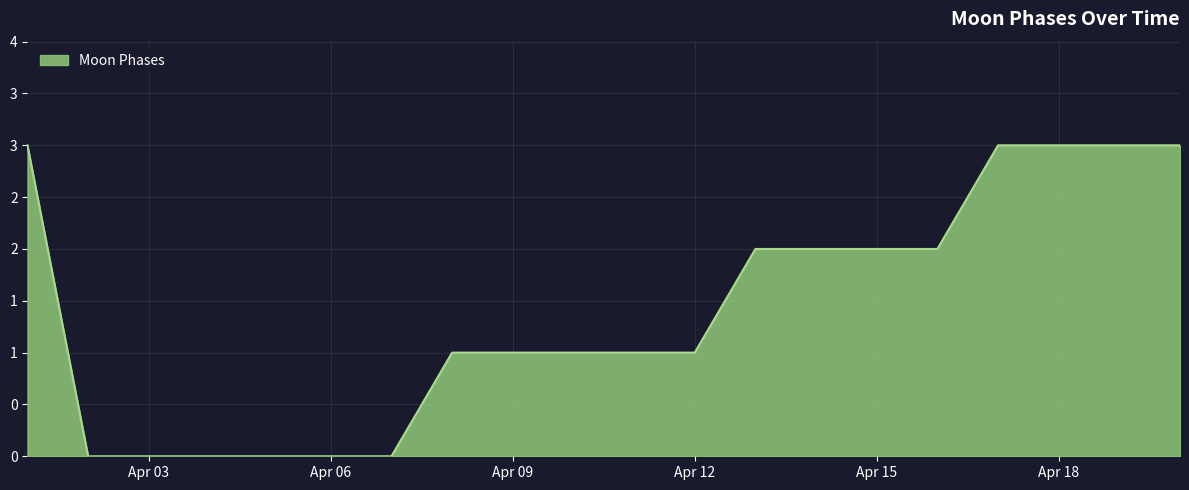

Does the chart have visible grid lines?

Yes